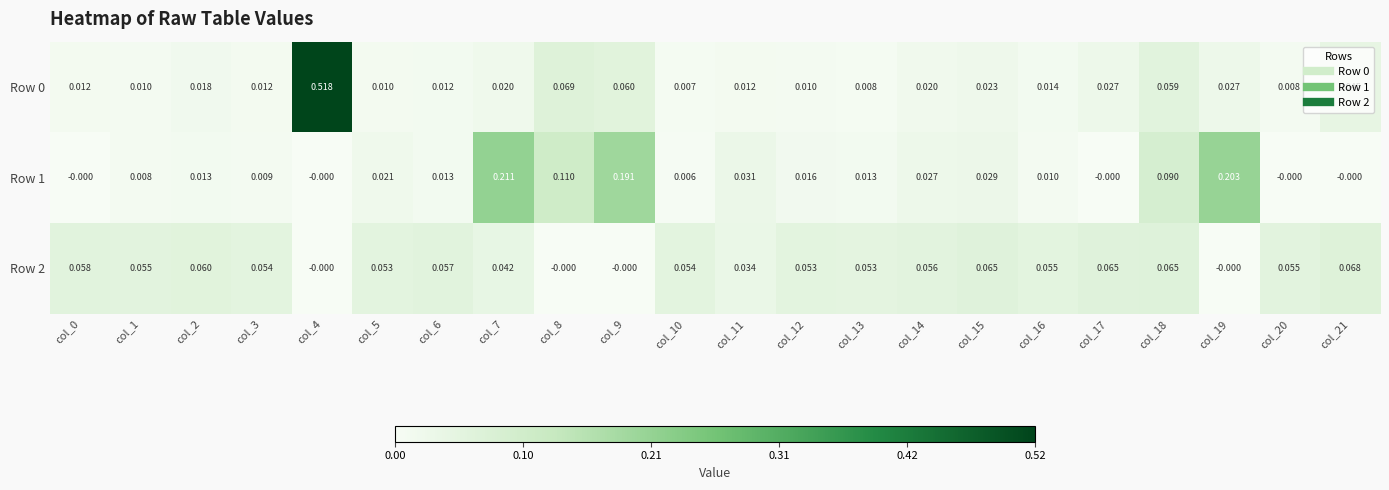

Is the value of Row 1 at col_4 greater than the value of Row 0 at col_19?

No